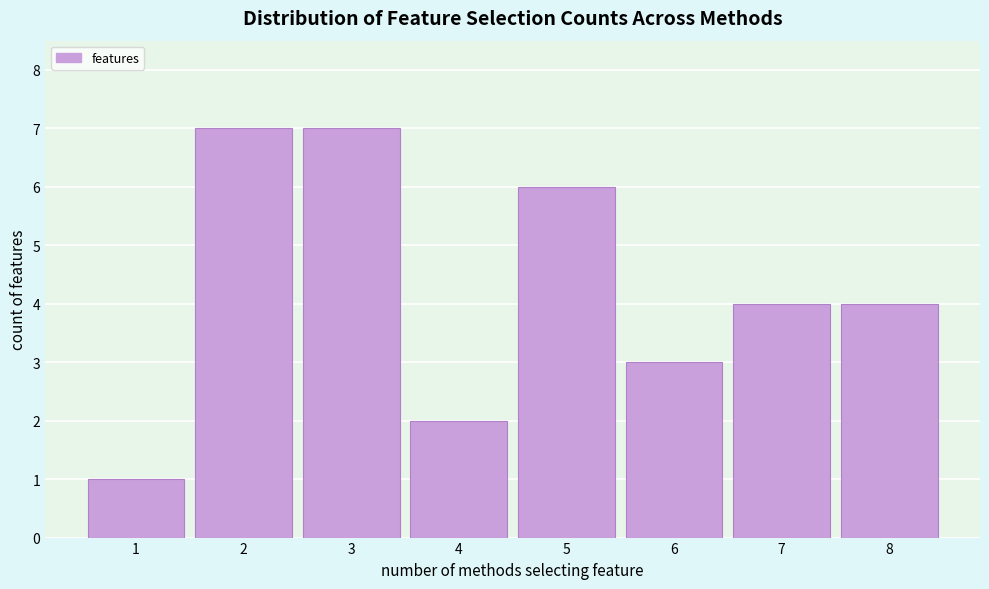

Reading left to right, list every bar in this chart as the range it spans on the x-axis followed by its height. The values are not printed on the chart, so give them approximately, as read against the axis.

0.5 to 1.5: 1
1.5 to 2.5: 7
2.5 to 3.5: 7
3.5 to 4.5: 2
4.5 to 5.5: 6
5.5 to 6.5: 3
6.5 to 7.5: 4
7.5 to 8.5: 4